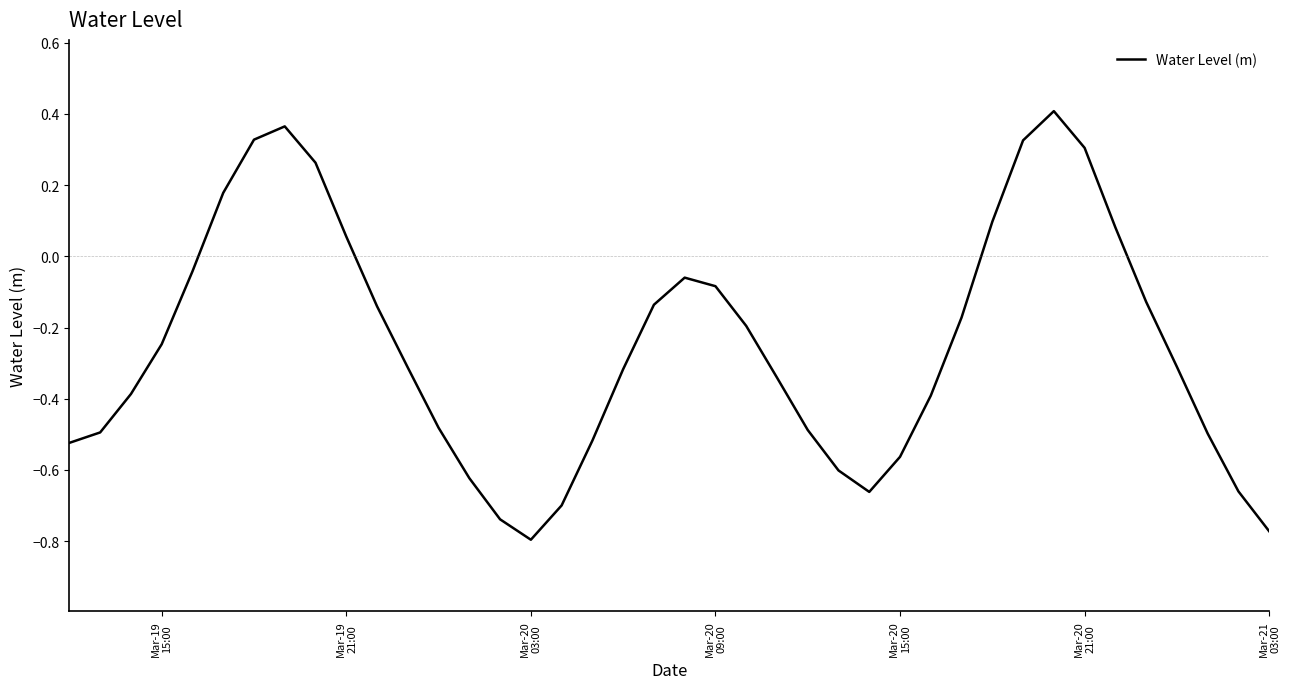

What is the difference between the maximum and minimum values?

1.2